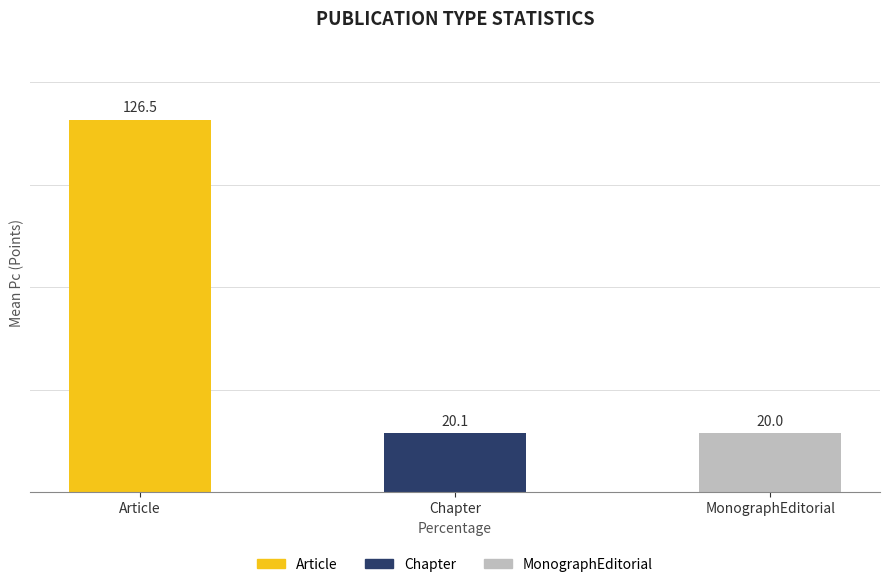

What is the average value?

55.5